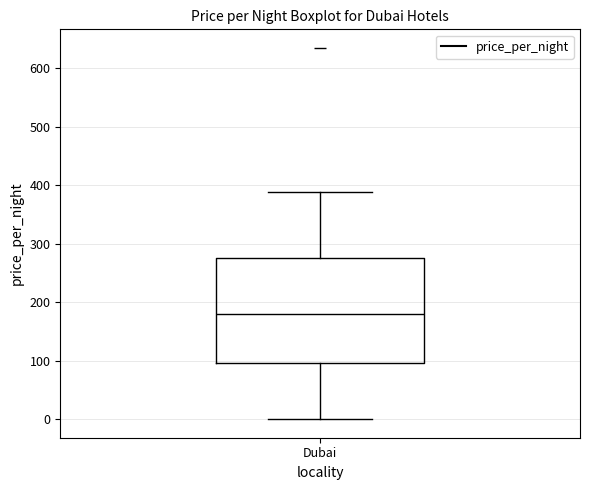

Read this box plot against the y-axis: the position of the median line, the range covered by the box, and the ends of both whiskers. The values are not printed on the chart, so give them approximately, as read against the axis.

median 180, box 100 to 280, whiskers 0 to 390